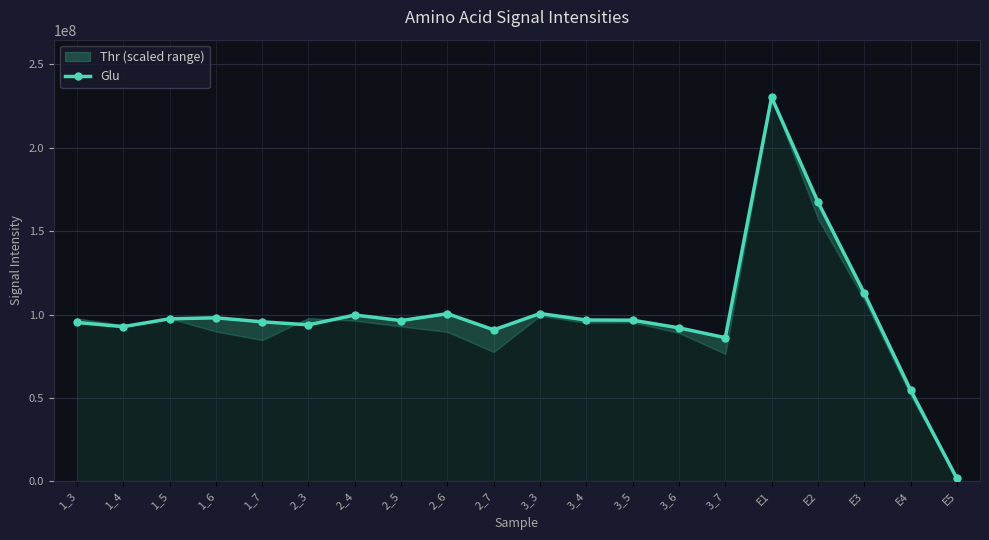

True or false: the data shows 148134432 at 2_3.

False